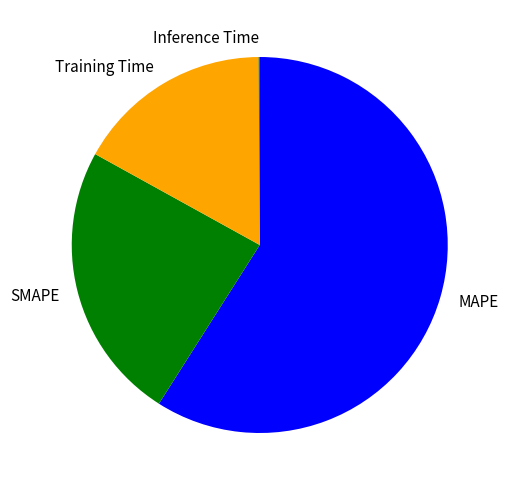

Is there a majority slice in this chart?

Yes